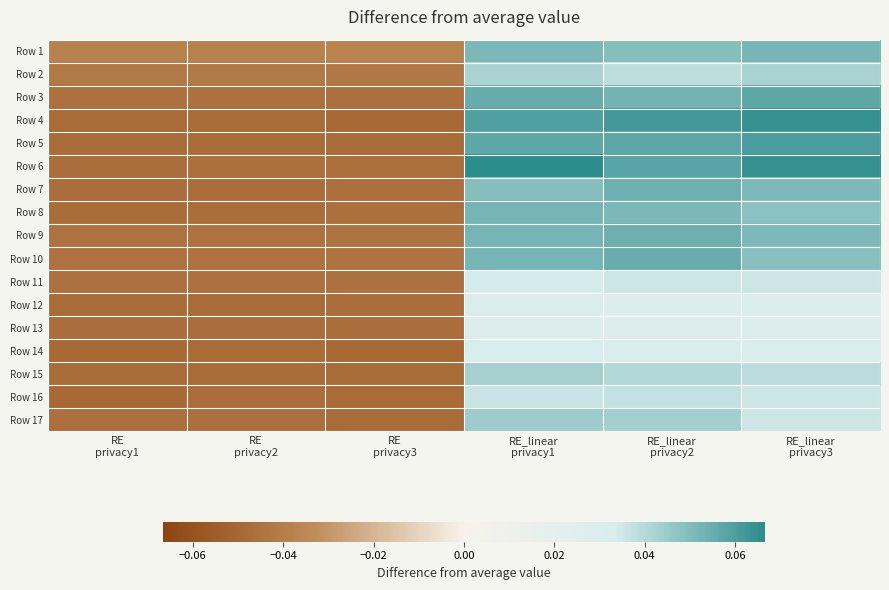

What is the total value across all series at RE
privacy2?

-0.8